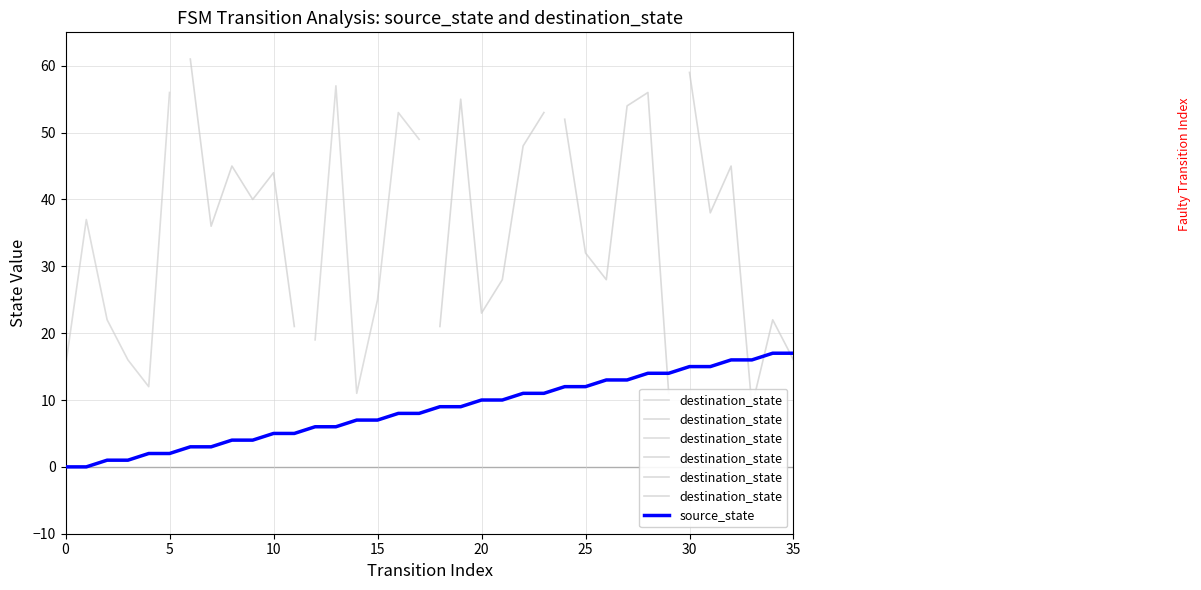

What is the value of the destination_state point at the 32nd from the left?

38